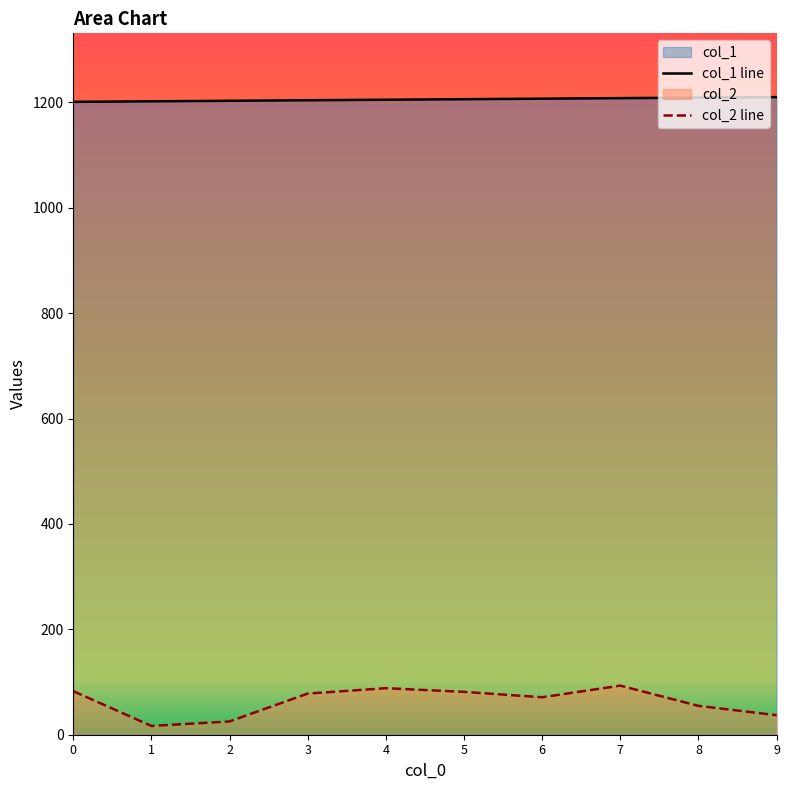

Reading left to right, what are all the values shown in this chart?

col_1 line: 0=1201.0	1=1202.0	2=1203.0	3=1204.0	4=1205.0	5=1206.0	6=1207.0	7=1208.0	8=1209.0	9=1210.0
col_2 line: 0=82.6	1=16.6	2=25.2	3=78.1	4=88.3	5=81.3	6=71.1	7=93.2	8=54.8	9=37.0